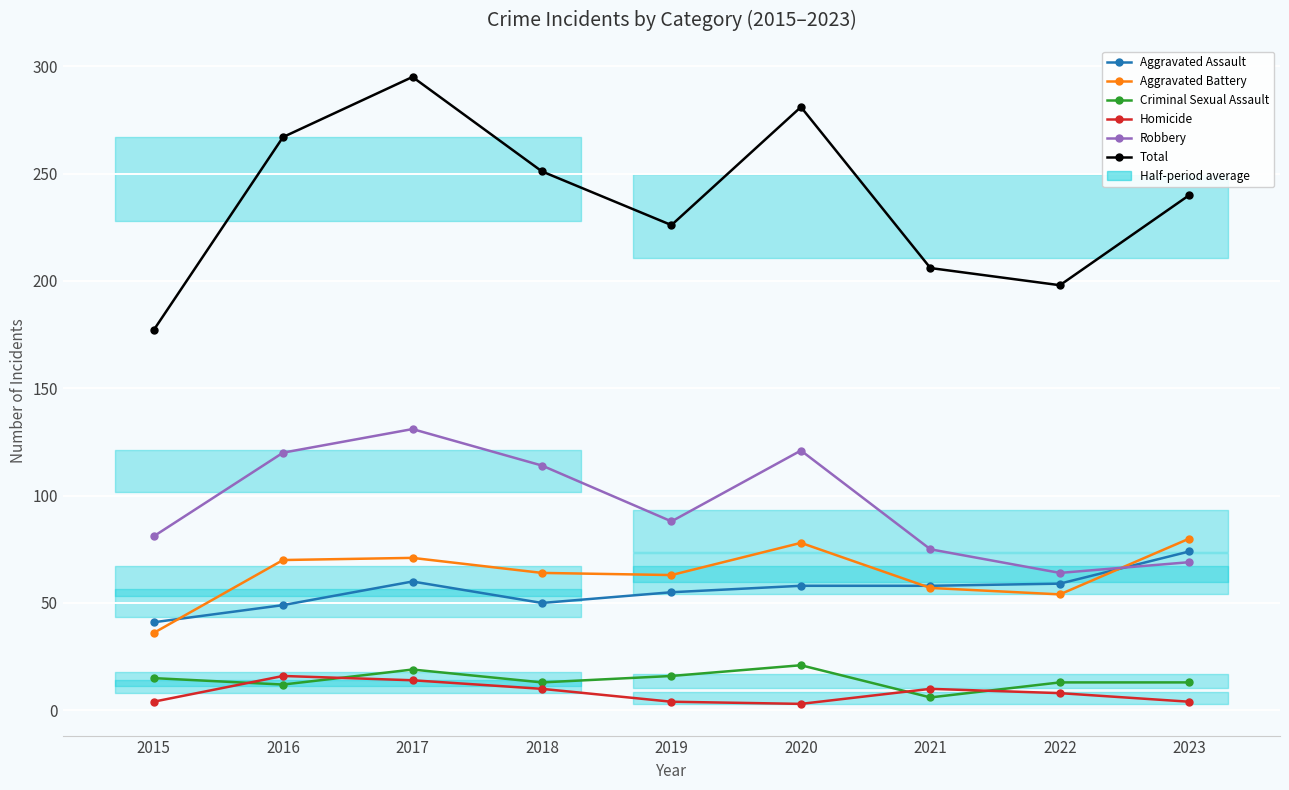

In Total, how many points are higher than both neighbors (excluding endpoints)?

2